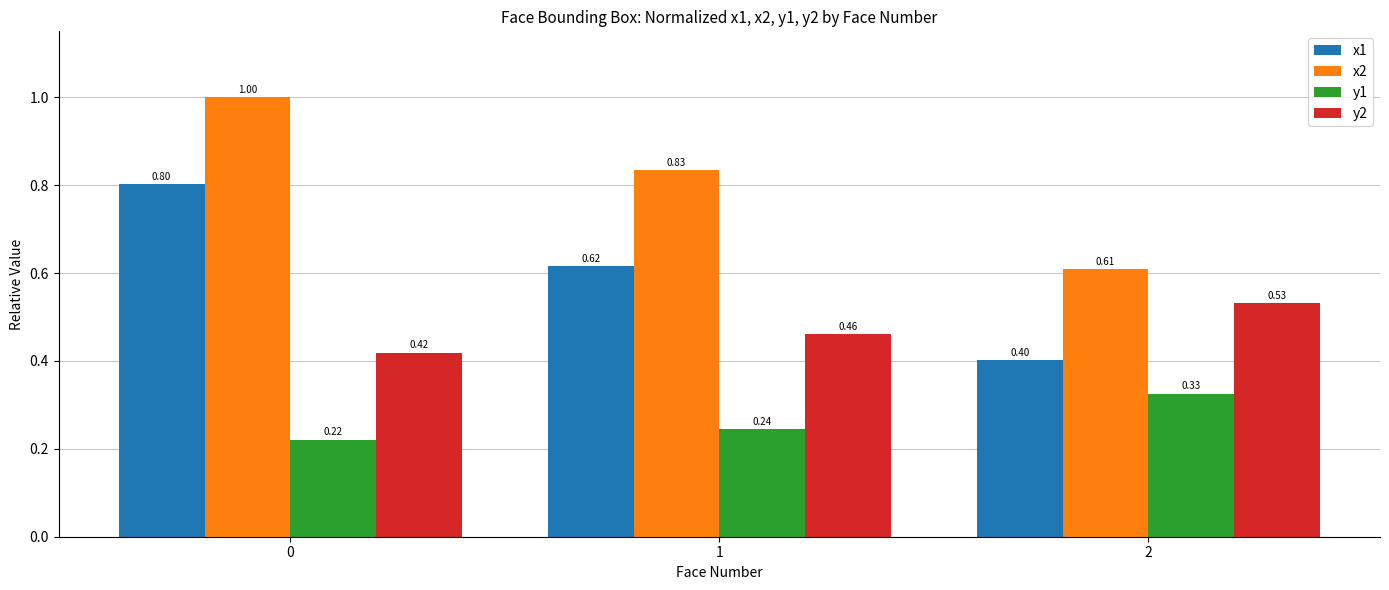

What is the average value of the x2 series?

0.8